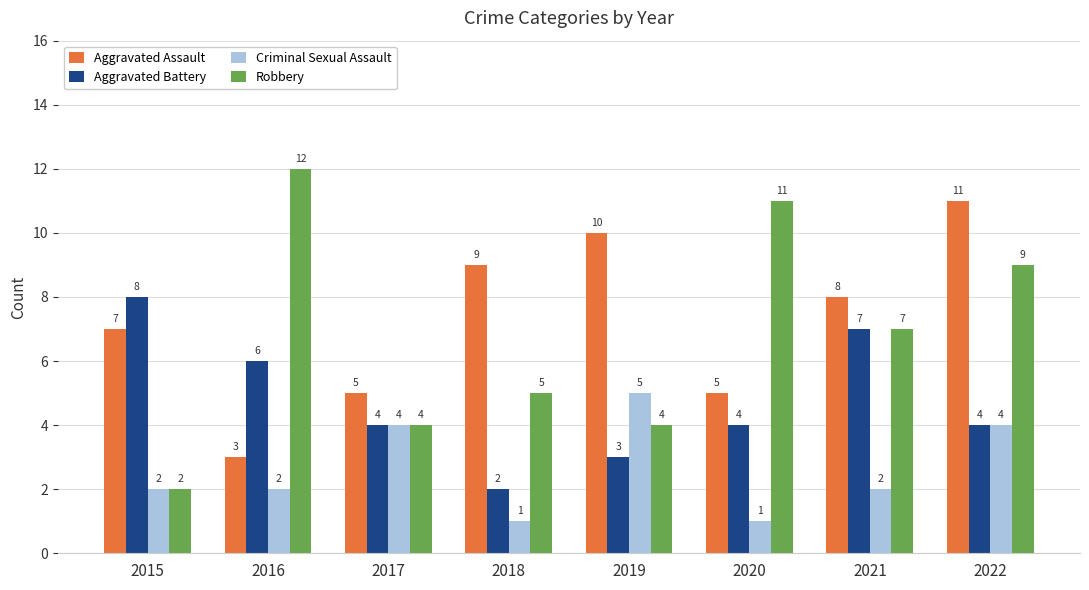

What are all the series names shown in the legend?

Aggravated Assault, Aggravated Battery, Criminal Sexual Assault, Robbery